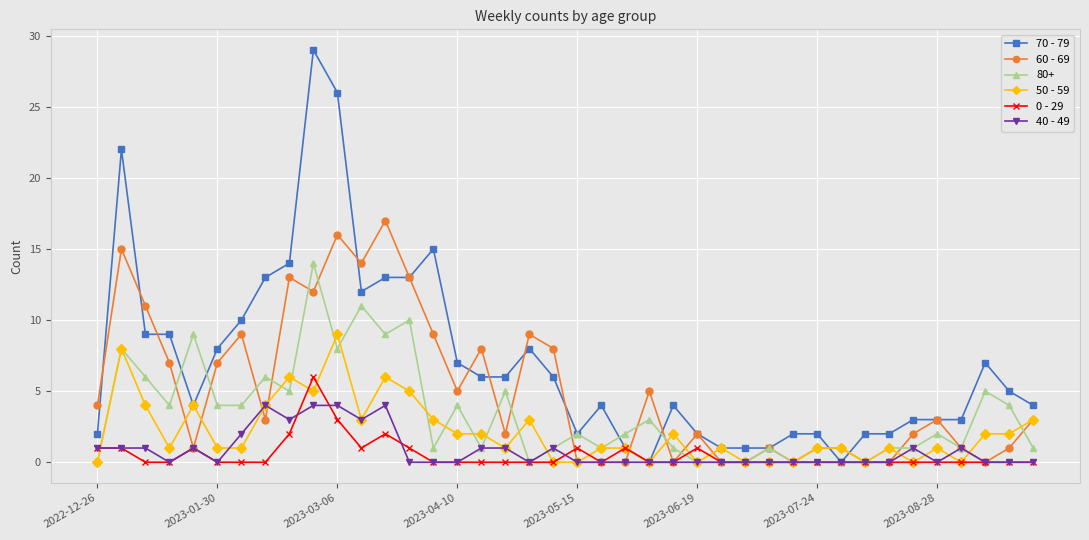

True or false: 40 - 49 and 0 - 29 intersect in this chart.

True